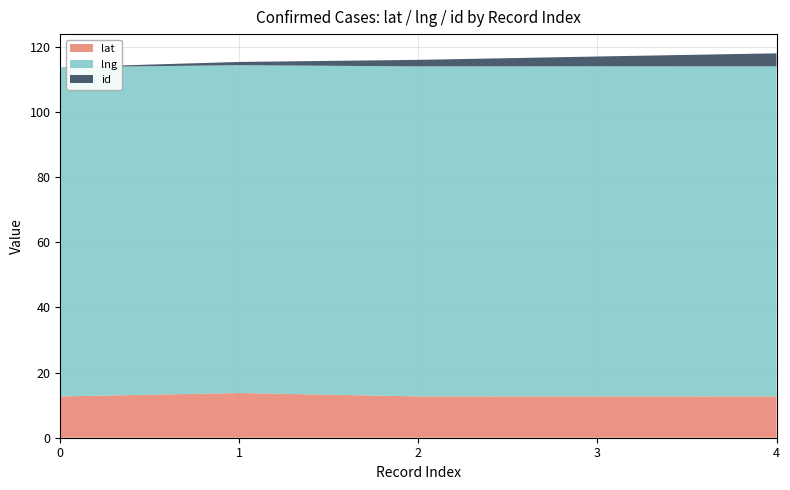

True or false: lng and id intersect in this chart.

False